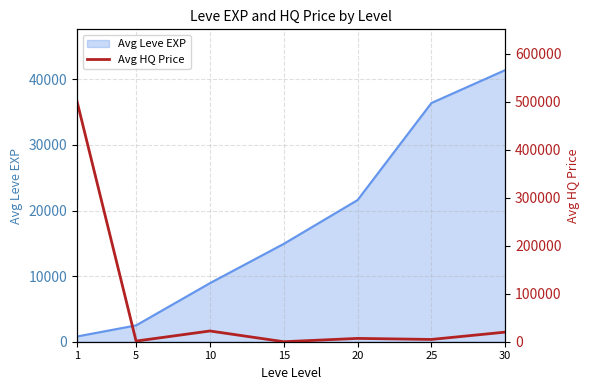

At which label is the value closest to 250422?

10